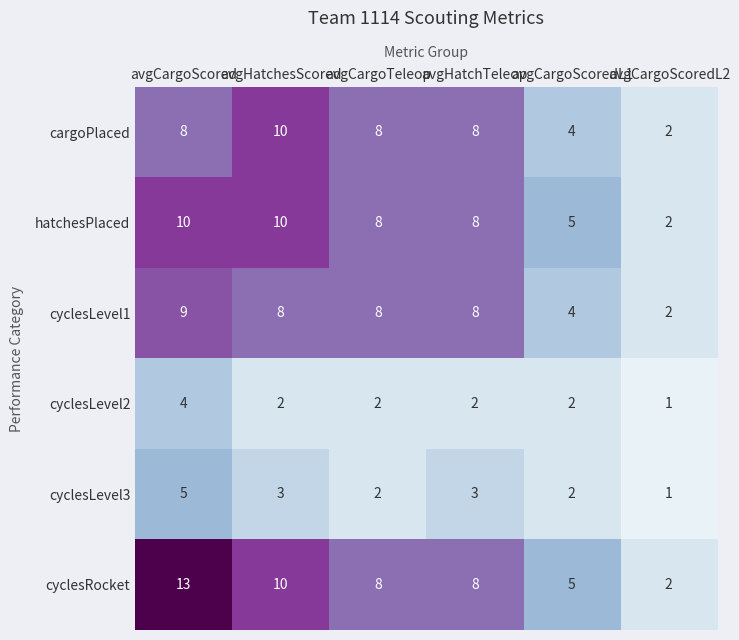

What is the difference between the maximum and second lowest values in the cyclesLevel3 series?

3